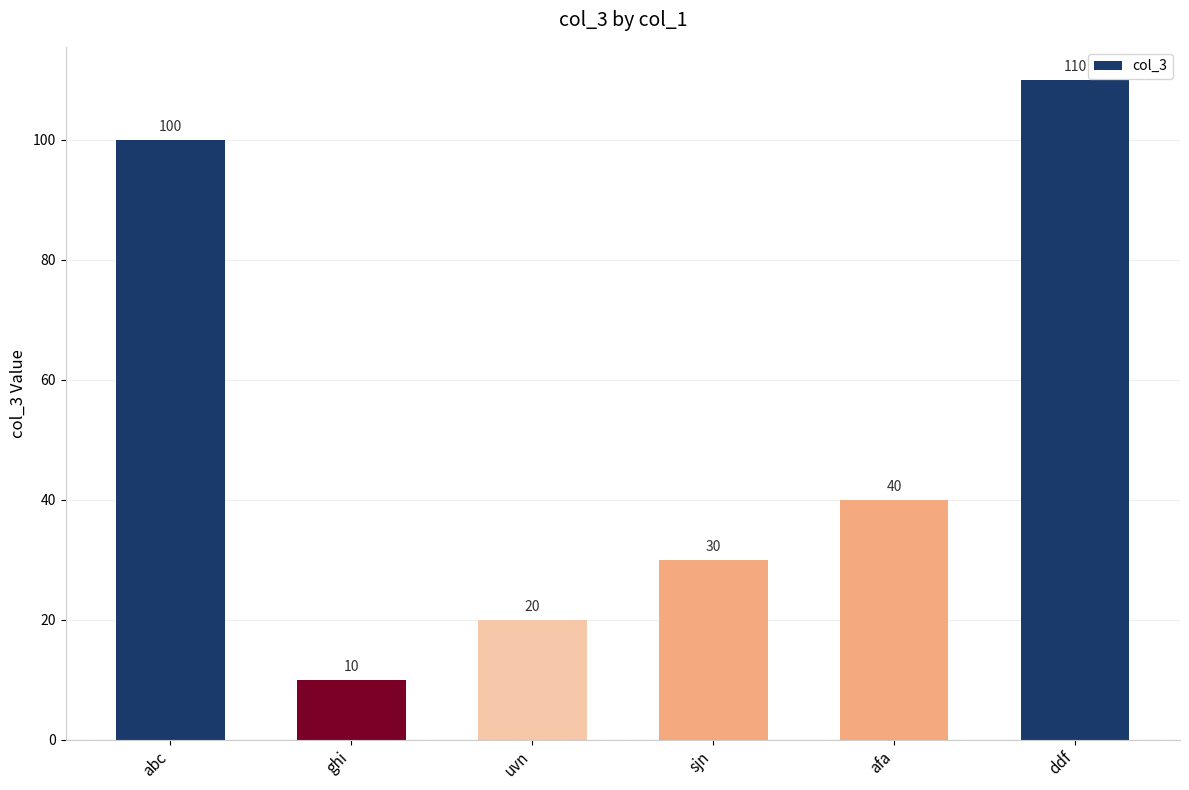

Where is the data nearest to the value 60?

afa